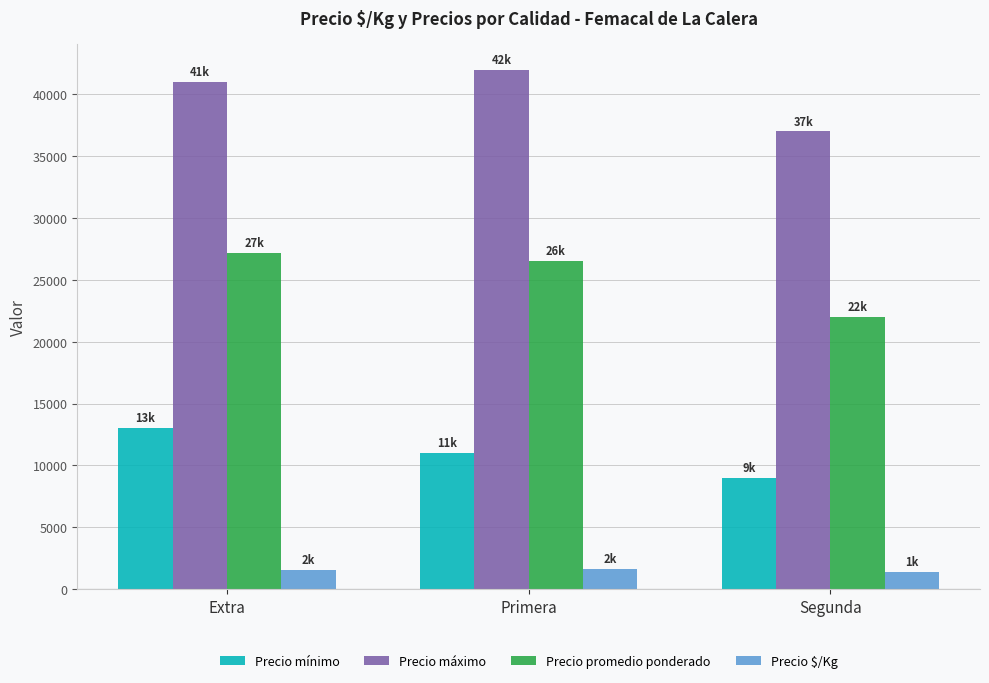

What is the approximate value of Precio $/Kg at Primera, to the nearest 50?

1650